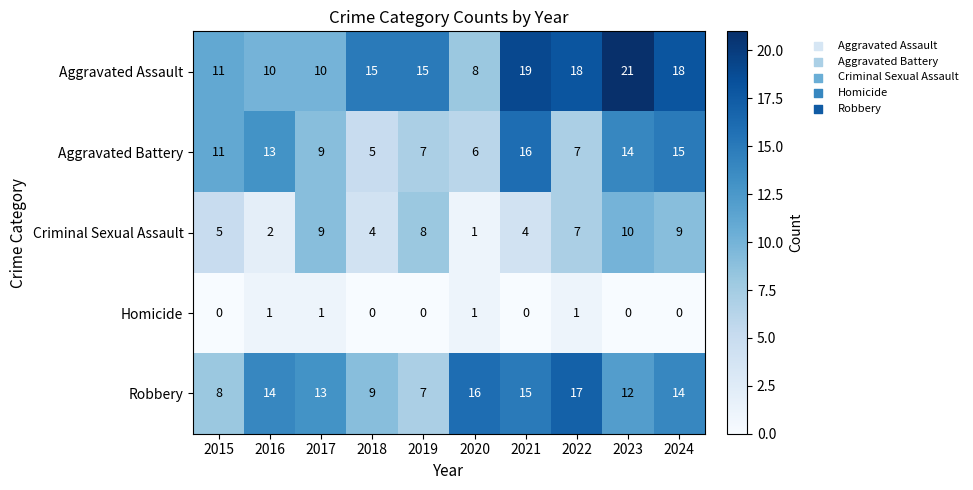

Between 2016 and 2017, which series saw the biggest shift?

Criminal Sexual Assault